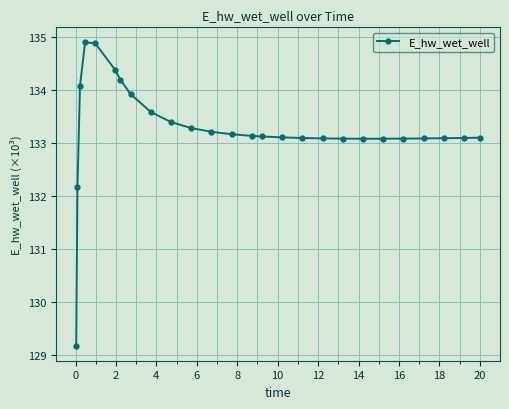

What is the value of the 8th point from the left?

133.9